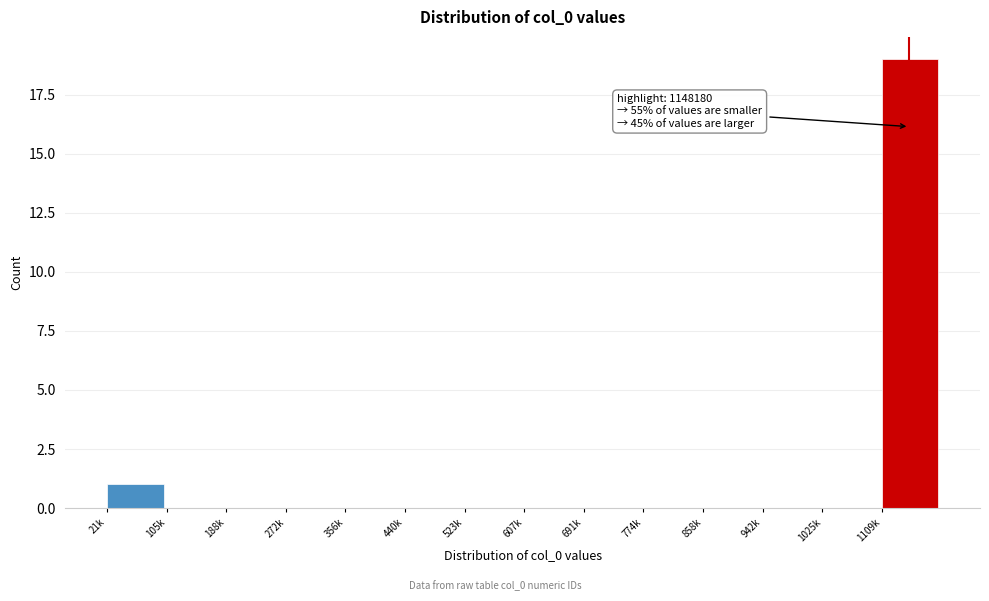

Reading left to right, extract all data points from this chart.

21k=1	105k=0	188k=0	272k=0	356k=0	440k=0	523k=0	607k=0	691k=0	774k=0	858k=0	942k=0	1025k=0	1109k=19